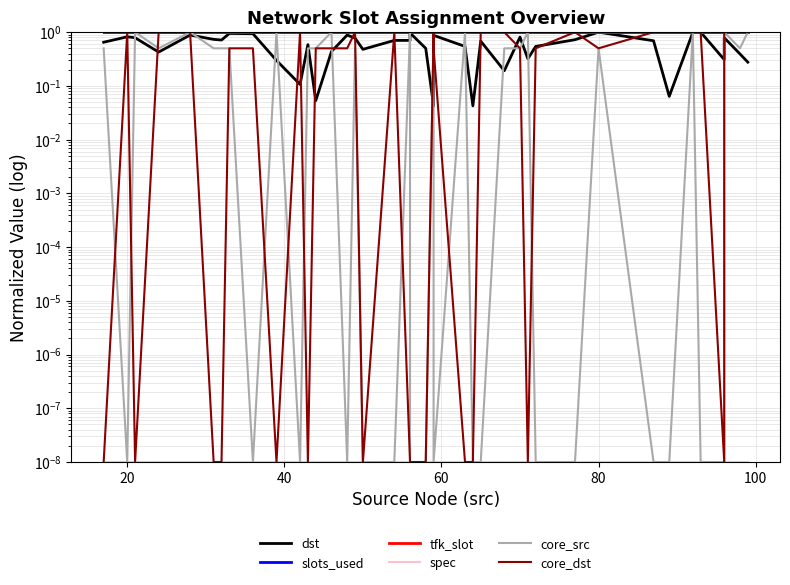

True or false: slots_used and core_dst cross at least once.

False